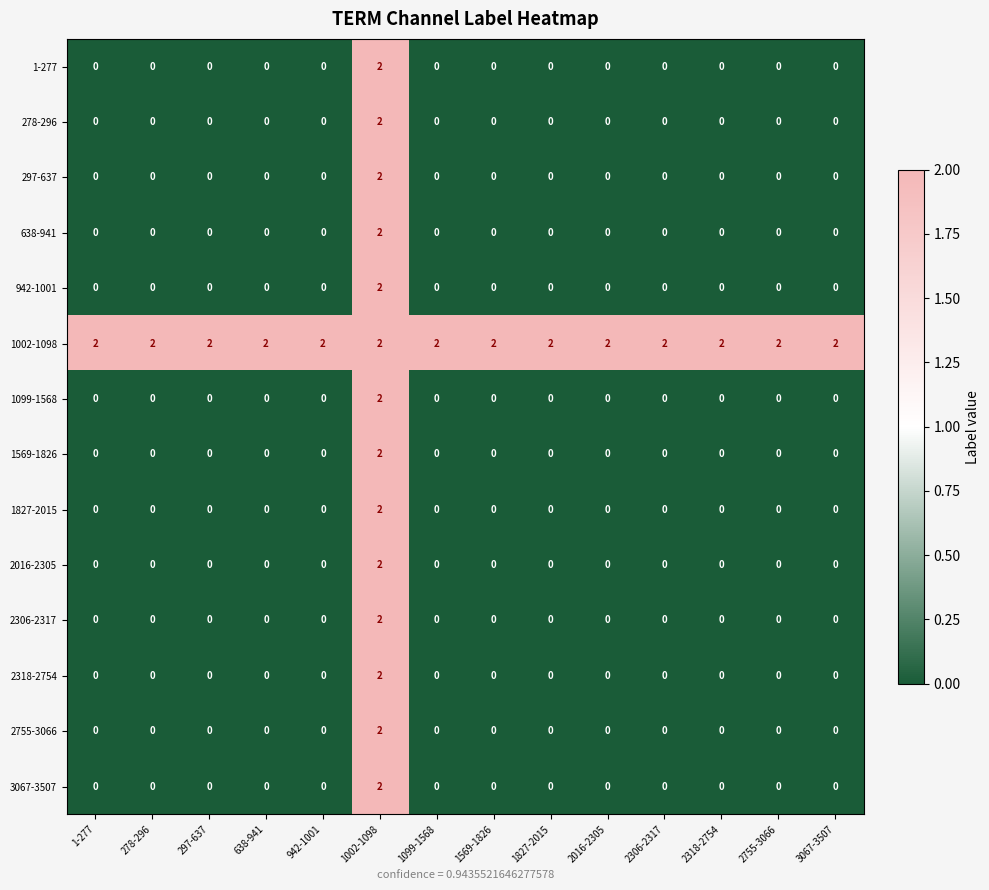

Count the number of categories in the chart.

14